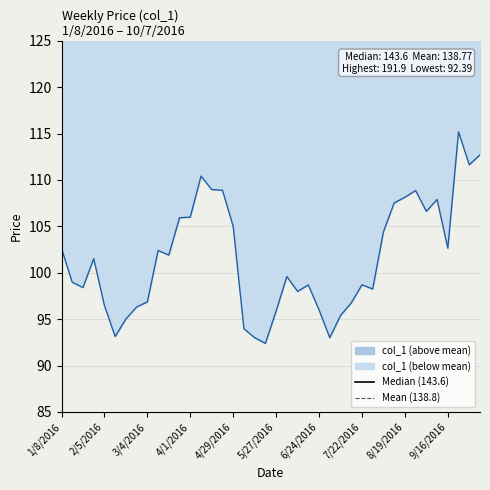

What is the minimum value for col_1 (below mean)?

92.4